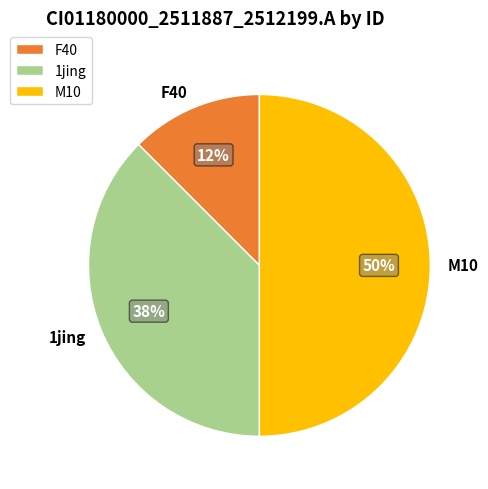

To the nearest percent, what is the average slice percentage?

33%